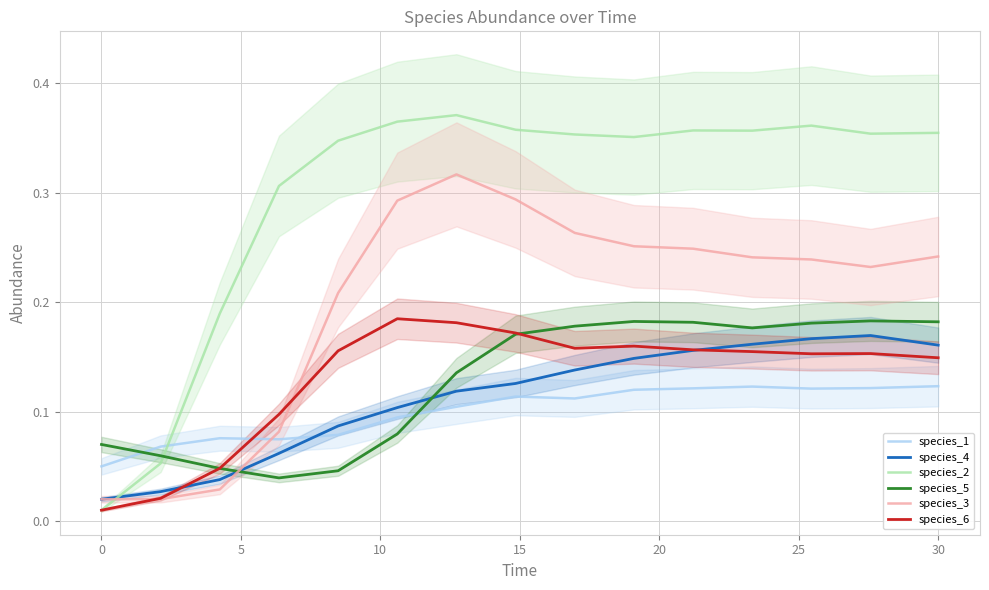

How many times do species_6 and species_1 cross each other?

1